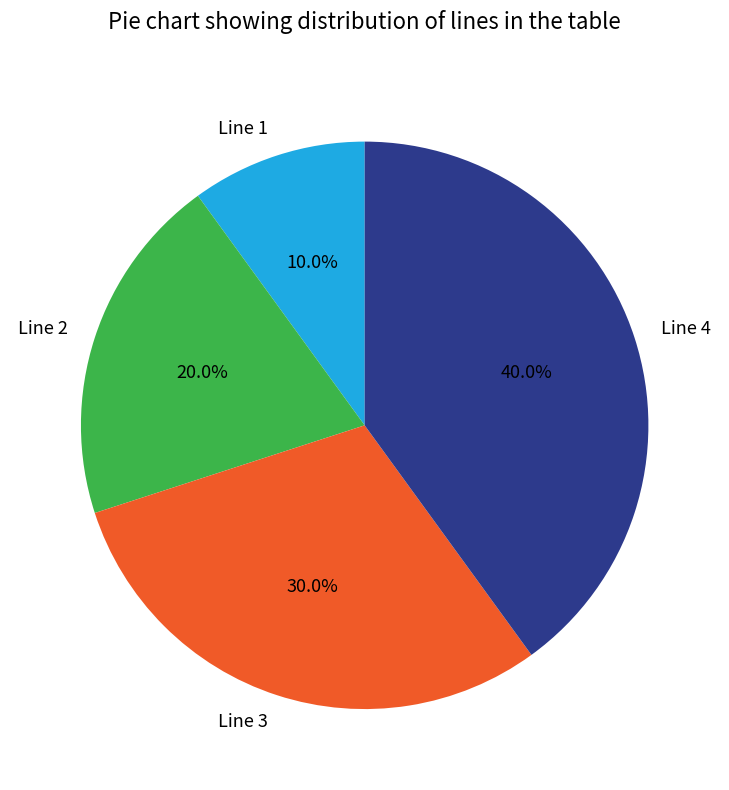

Approximately how many times larger is the value at Line 4 compared to Line 2?

2.0